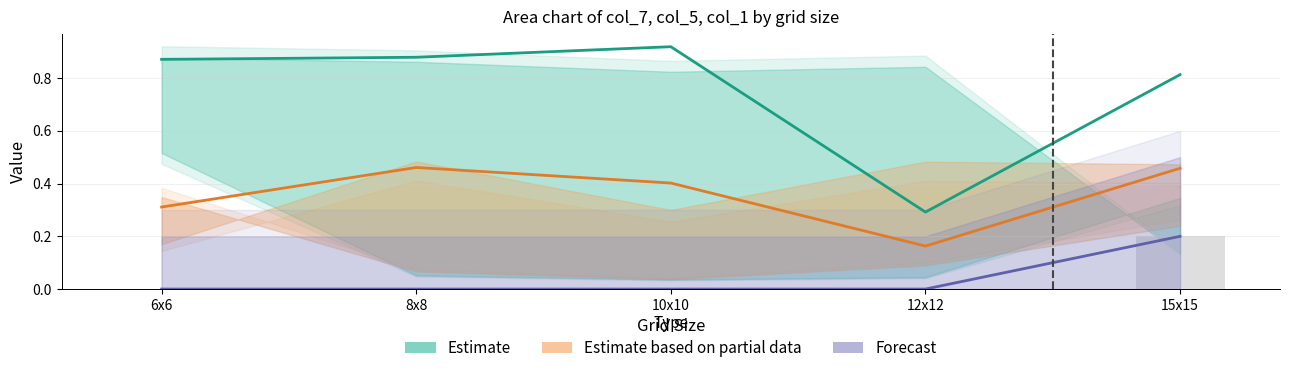

List the labels in order of Estimate based on partial data value, smallest first.

12x12, 6x6, 10x10, 15x15, 8x8